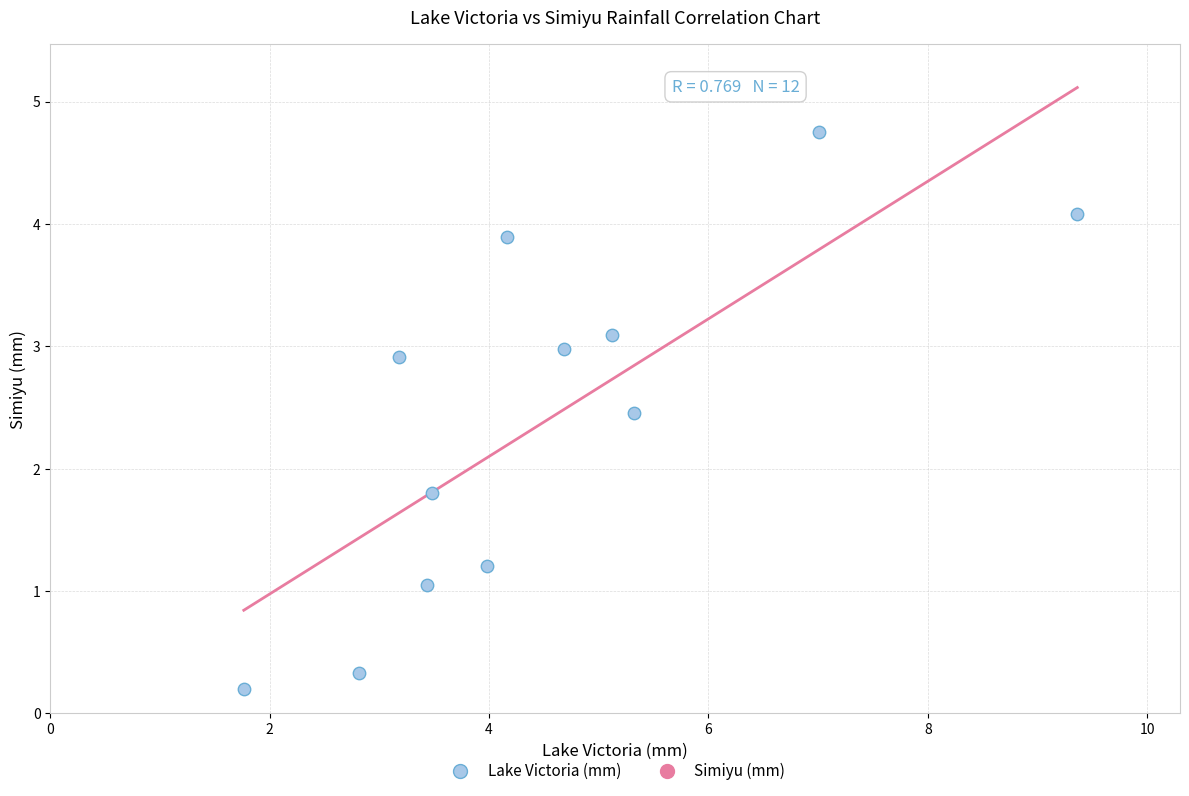

What is the range of X values (max minus min)?

7.6